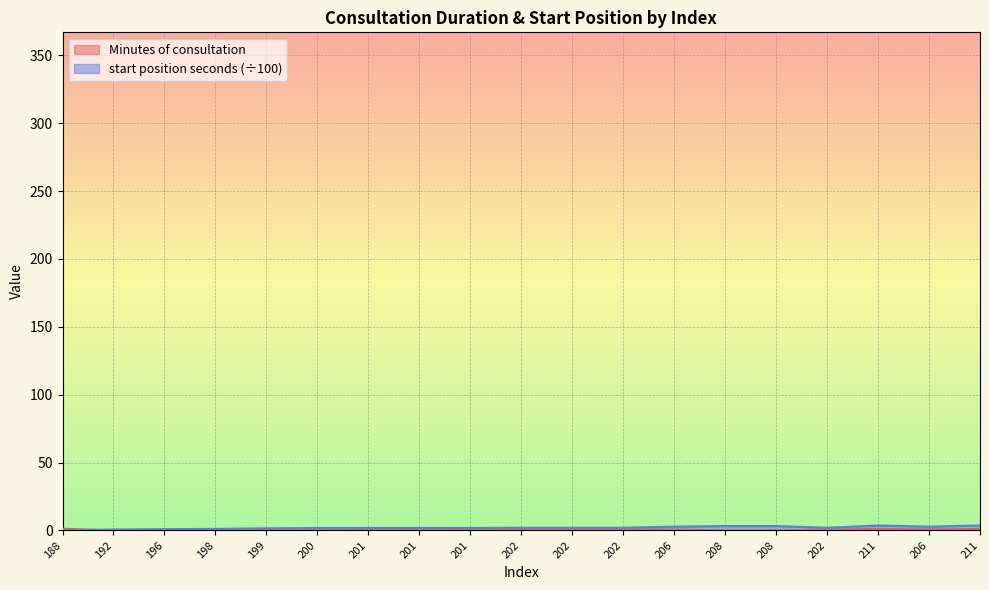

What is the maximum value for Minutes of consultation?

1.3